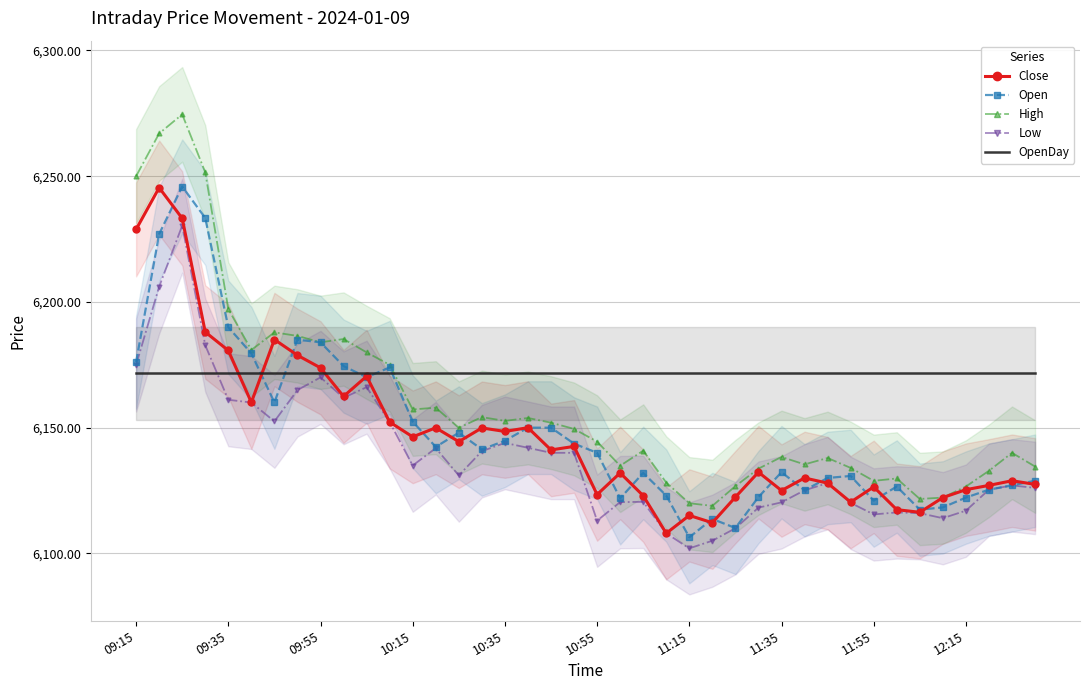

The Low series shows 8289.5 at 11:15. True or false?

False